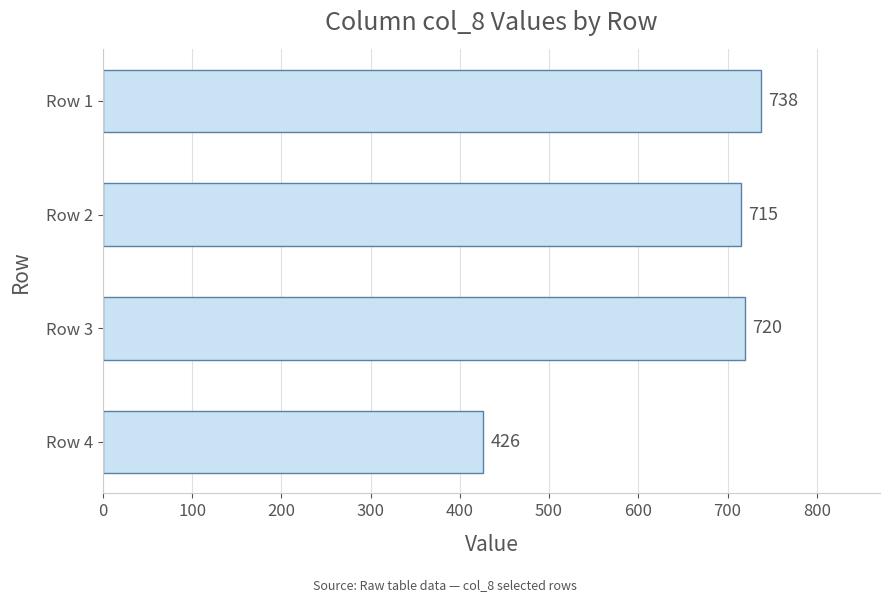

How many data points are less than 720?

2